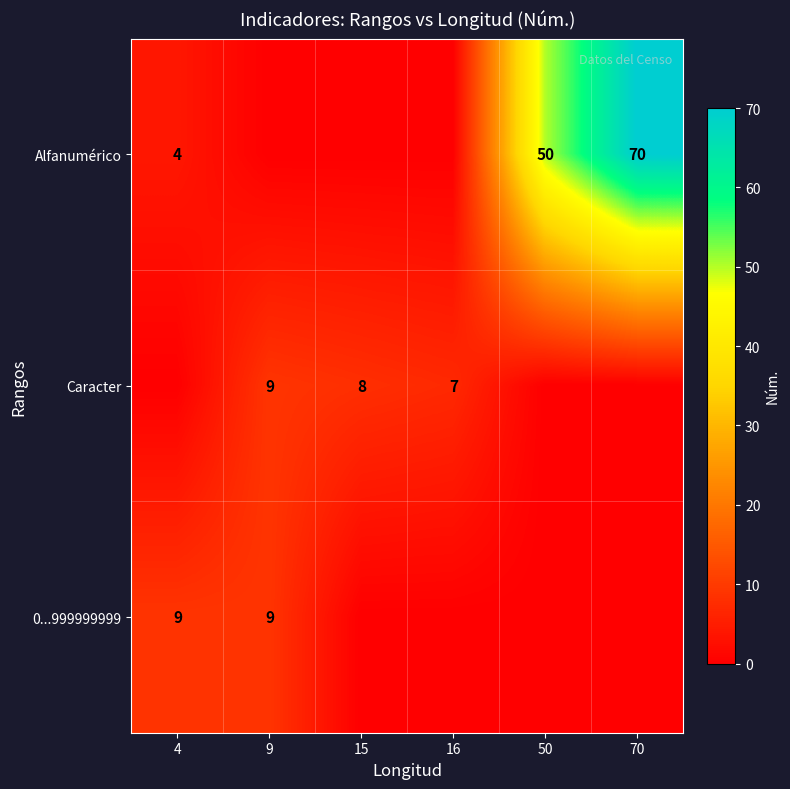

The value of Alfanumérico at 50 is 23. True or false?

False